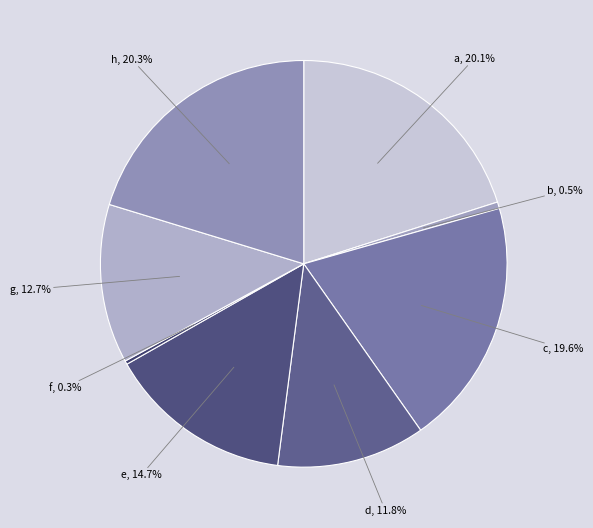

Count the number of slices in the pie.

8